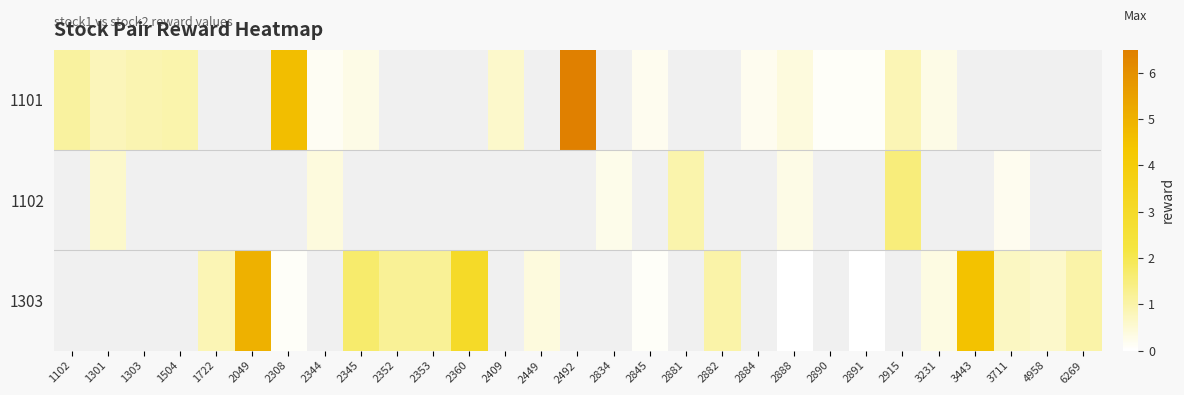

Is the value of 1102 at 3231 greater than the value of 1101 at 3231?

No